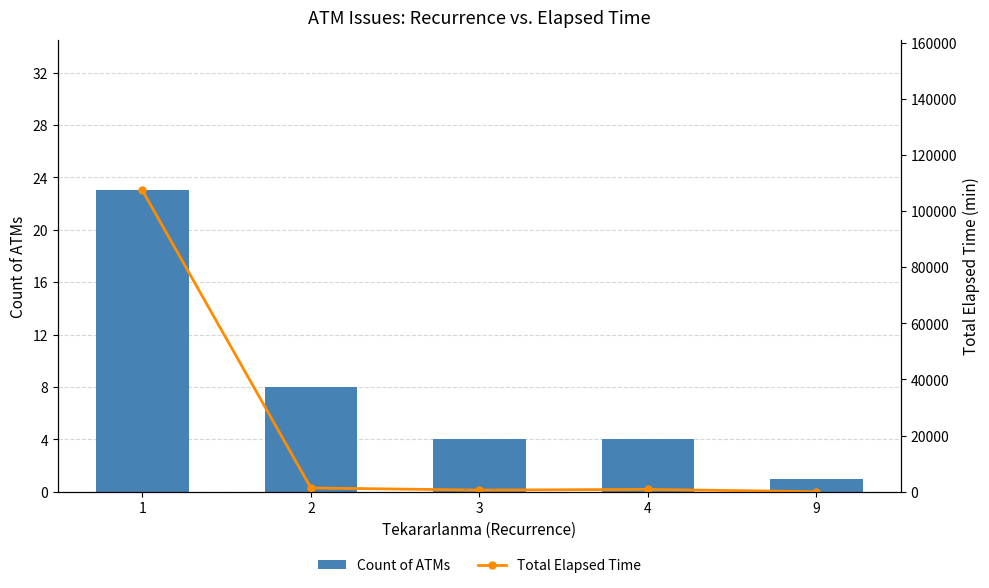

Is the value of Total Elapsed Time at 3 greater than the value of Count of ATMs at 3?

Yes